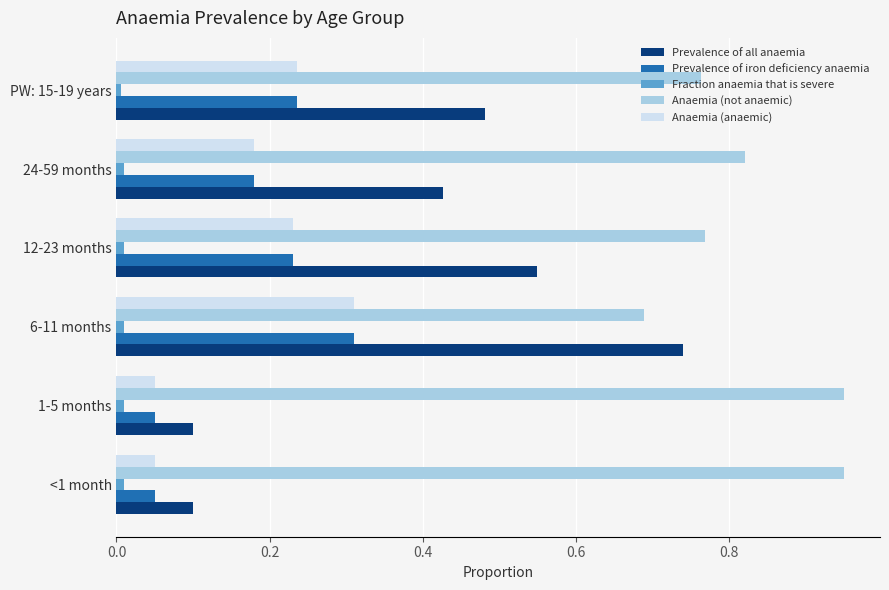

Which series has the widest spread of values?

Prevalence of all anaemia